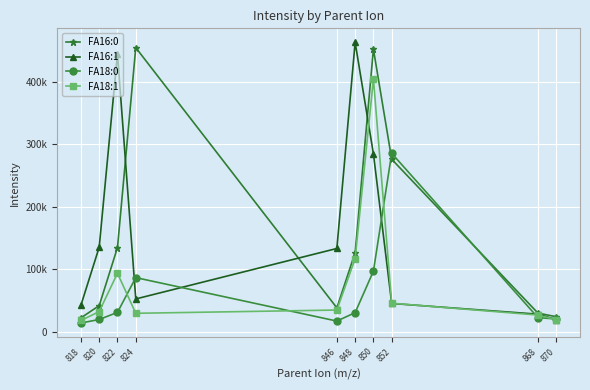

In FA16:1, how many points are lower than both neighbors (excluding endpoints)?

1